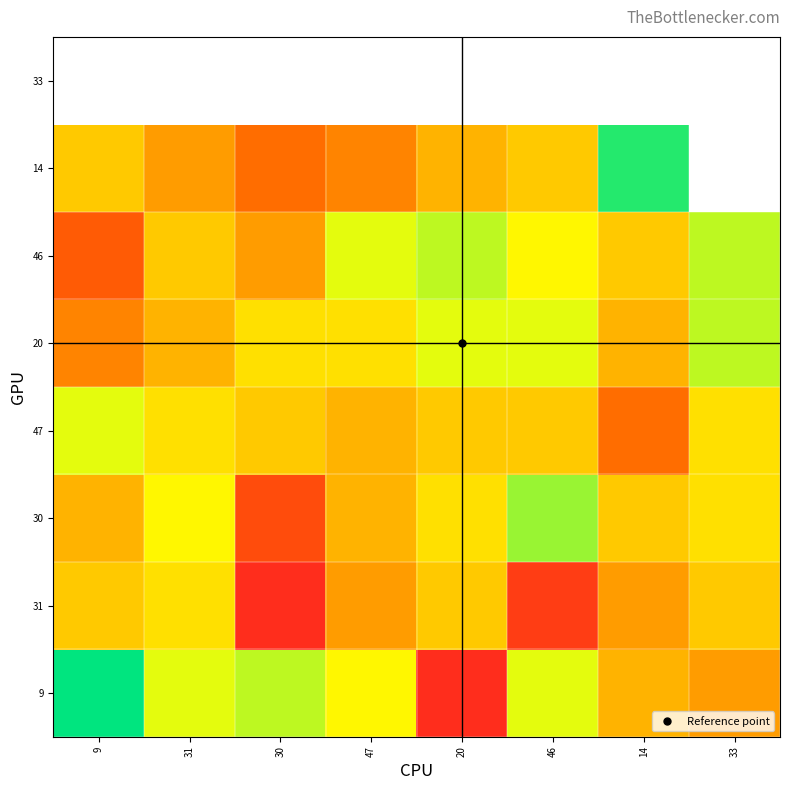

Is the value of 33 at 14 greater than the value of 30 at 31?

No